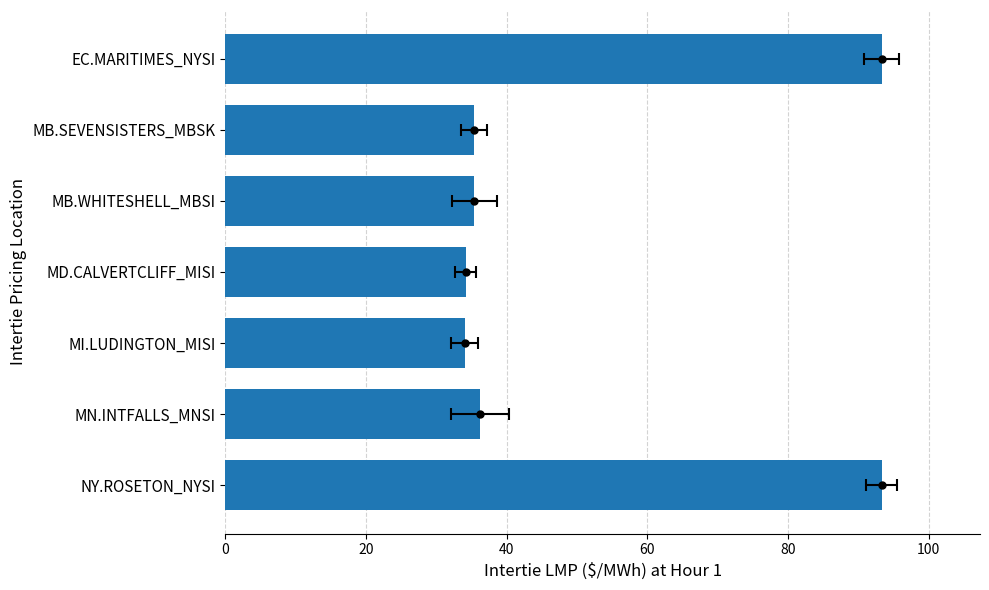

The chart shows a value of 54.6 at MB.WHITESHELL_MBSI. True or false?

False